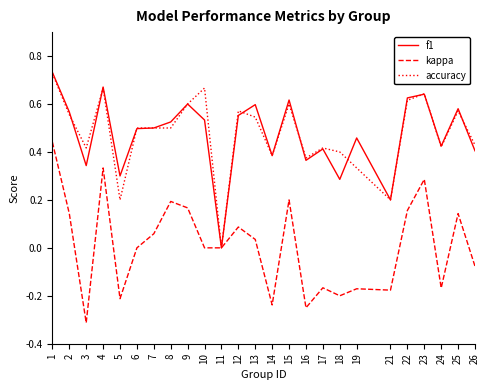

At which category is the sum across all series the highest?

1